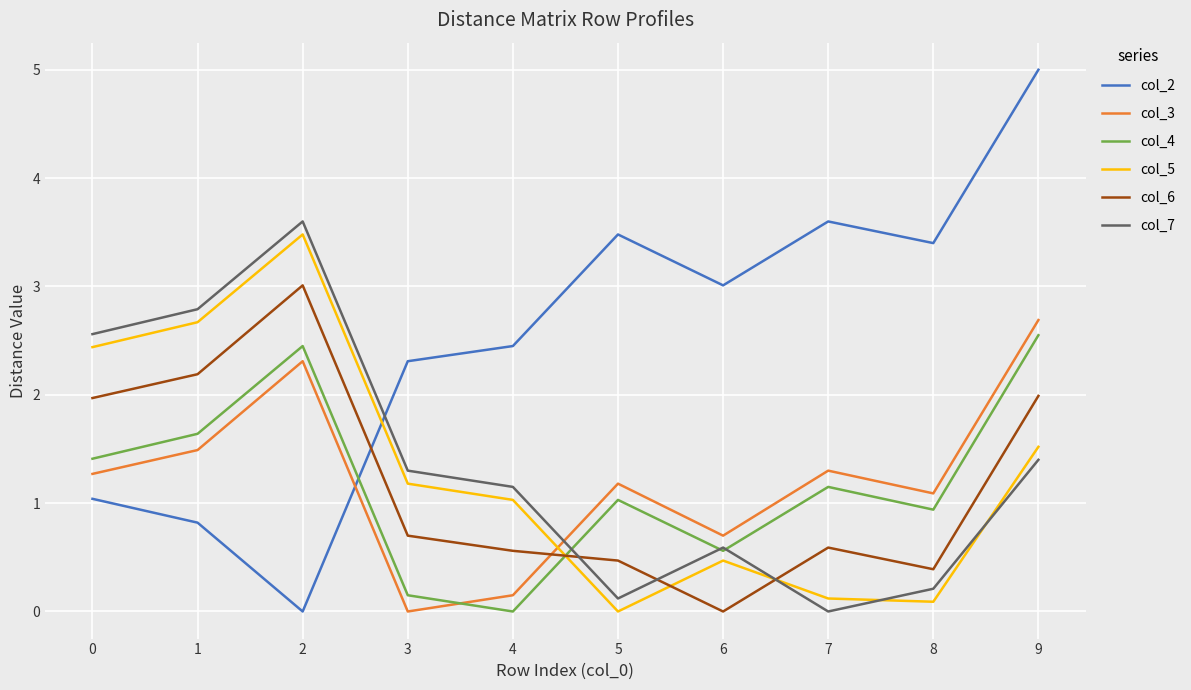

Is it true that col_6 equals 1.3 at 9?

False